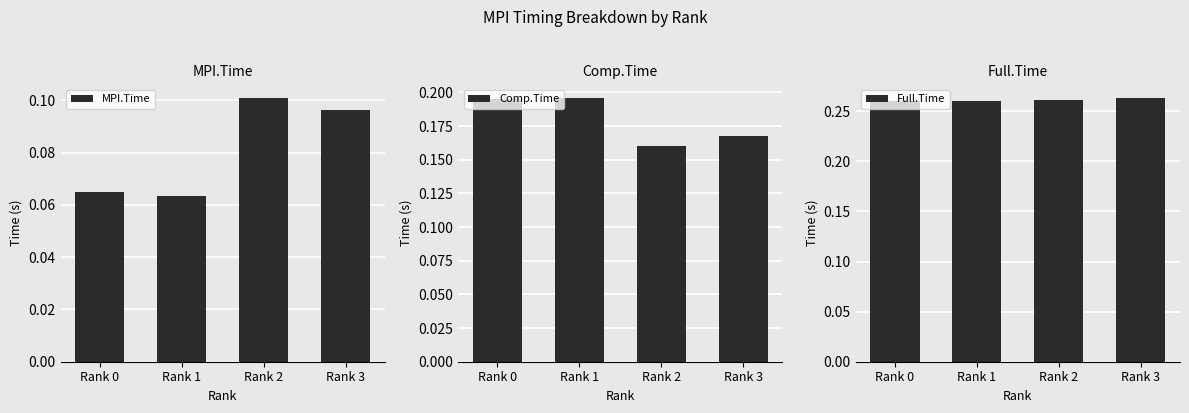

What is the approximate value of Comp.Time at Rank 0?

0.2